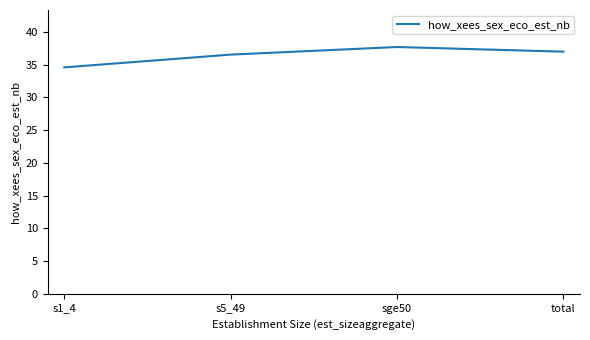

What position from the right is s1_4?

4